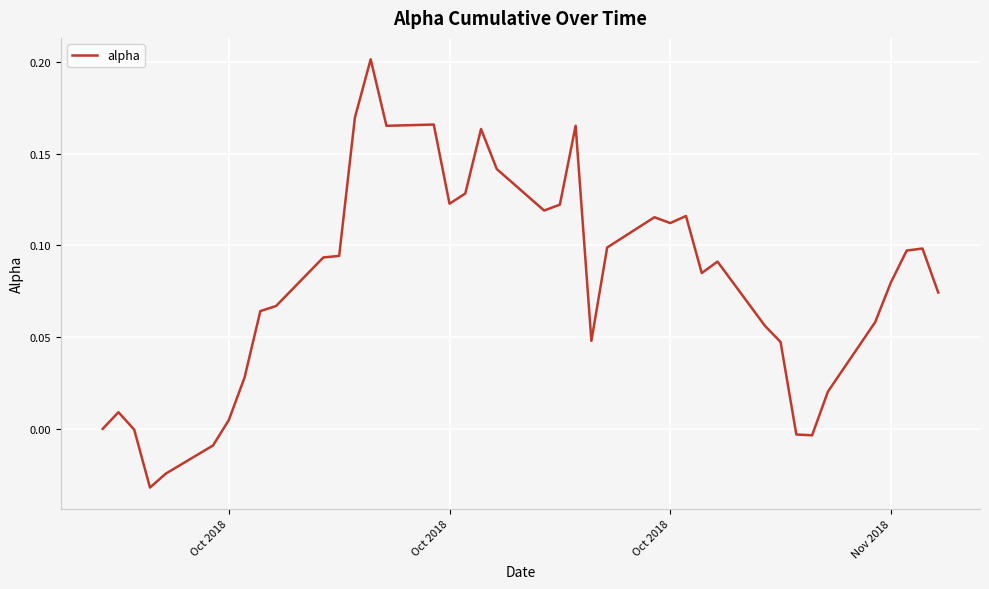

What is the value of the 9th point from the left?

0.1